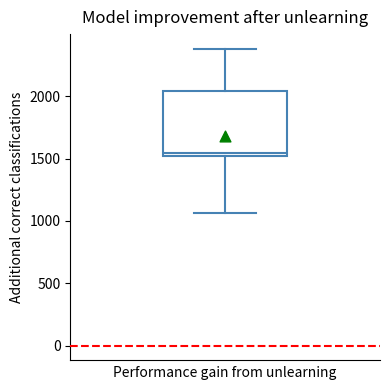

Read this box plot against the y-axis: the position of the median line, the range covered by the box, and the ends of both whiskers. The values are not printed on the chart, so give them approximately, as read against the axis.

median 1550, box 1500 to 2050, whiskers 1050 to 2400